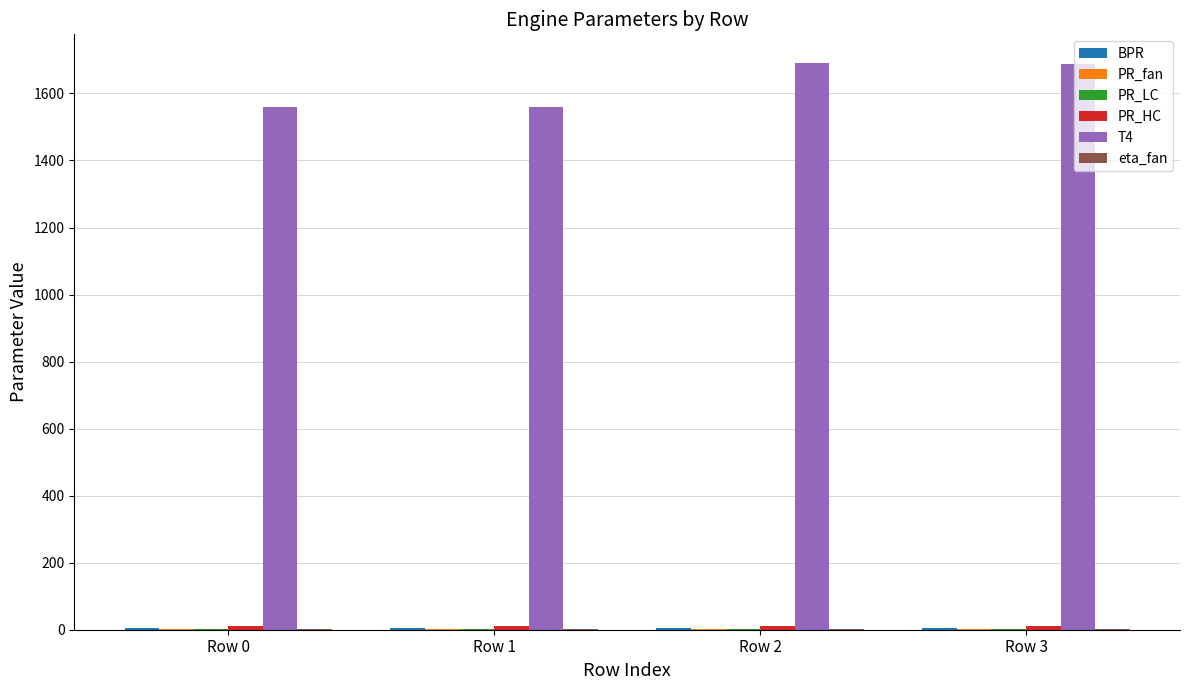

What is the maximum value shown in the chart?

1691.8